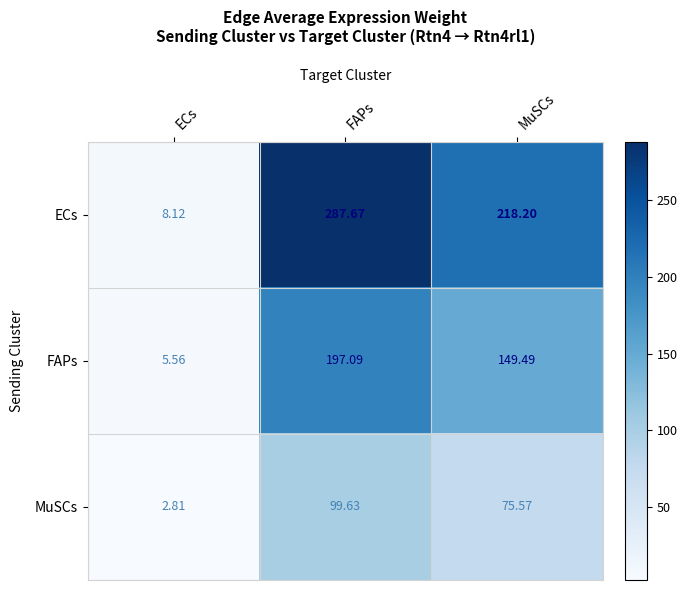

Which category has the lowest value in the MuSCs series?

ECs